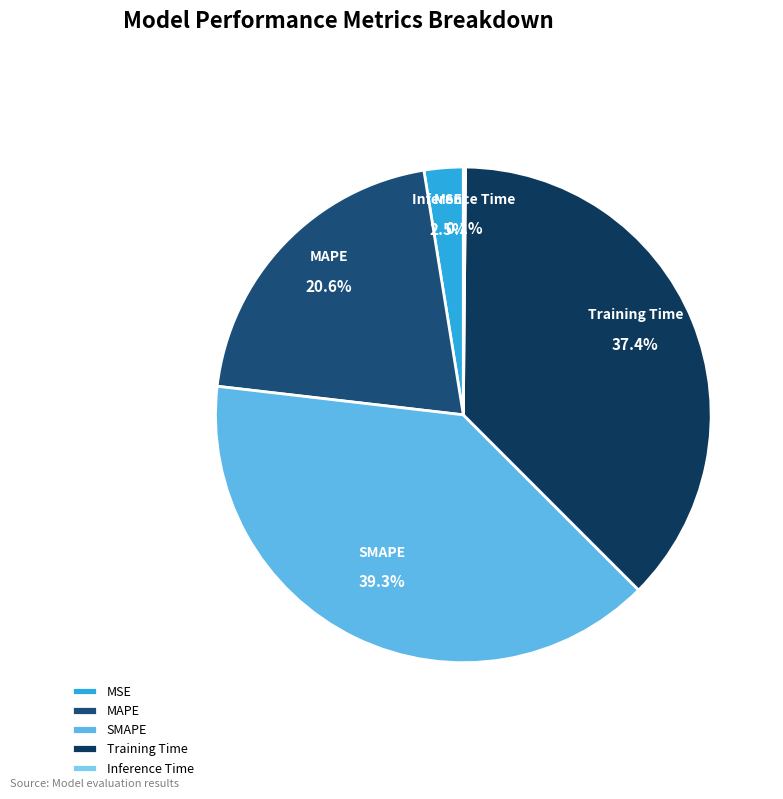

Is there any slice that represents more than half of the pie?

No